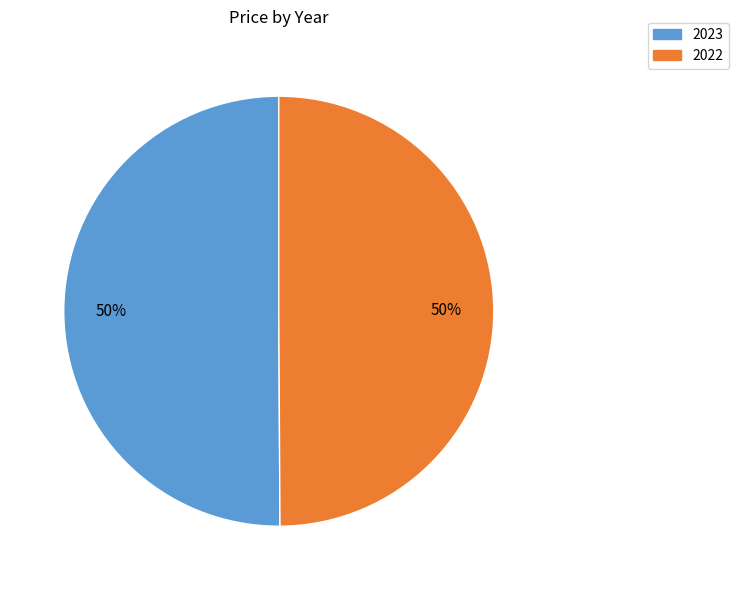

Approximately how many times larger is the value at 2022 compared to 2023?

1.0